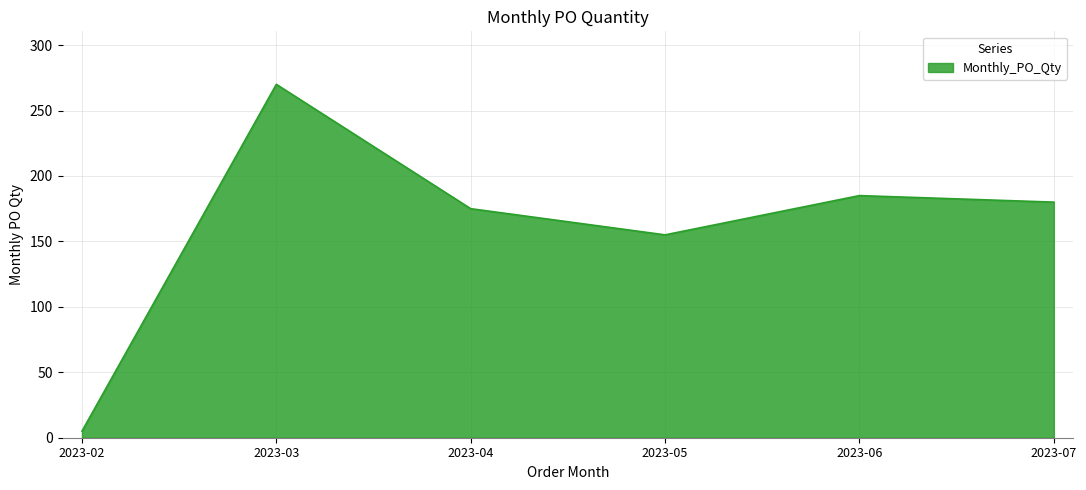

How many lines are shown in the chart?

1